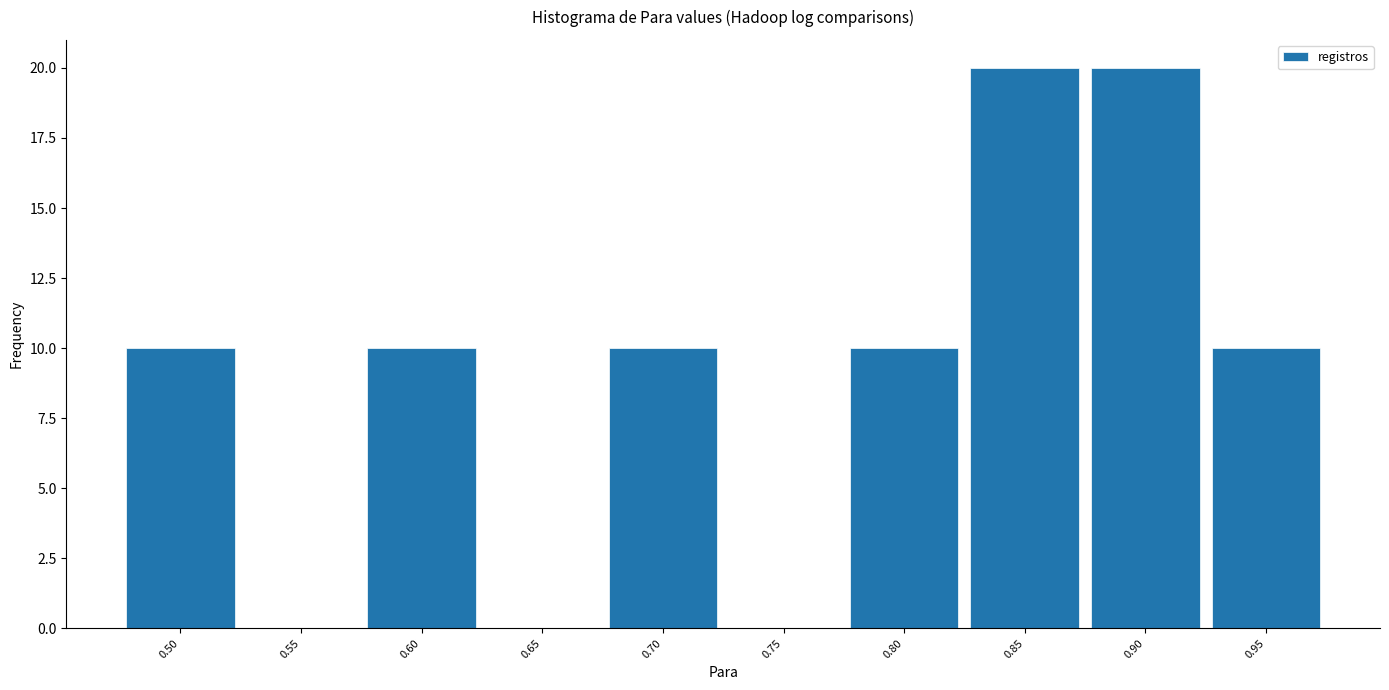

Reading left to right, list all the values displayed in this chart.

0.50=10	0.55=0	0.60=10	0.65=0	0.70=10	0.75=0	0.80=10	0.85=20	0.90=20	0.95=10